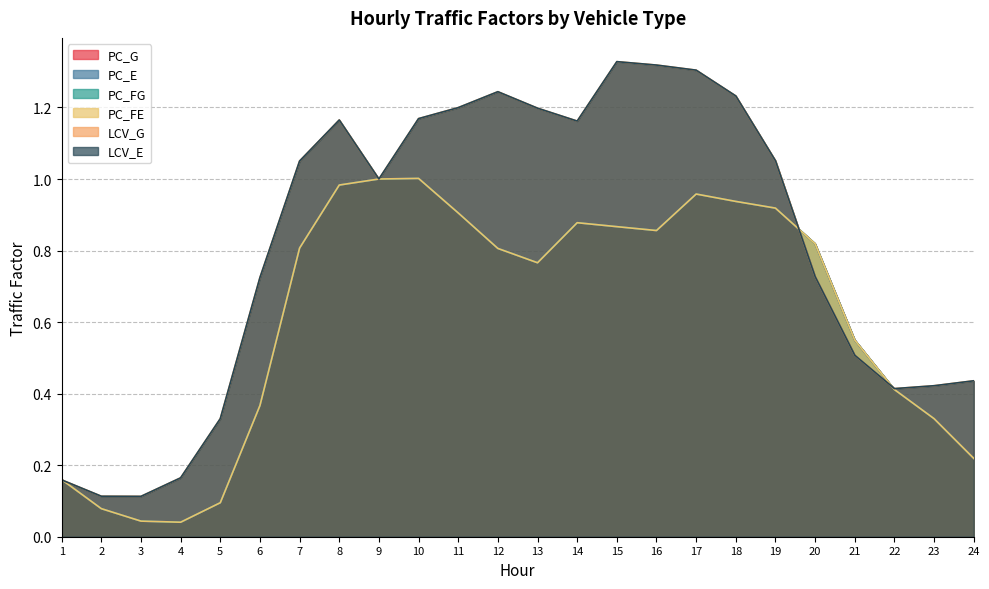

Which series changed the most between 2 and 10?

LCV_G